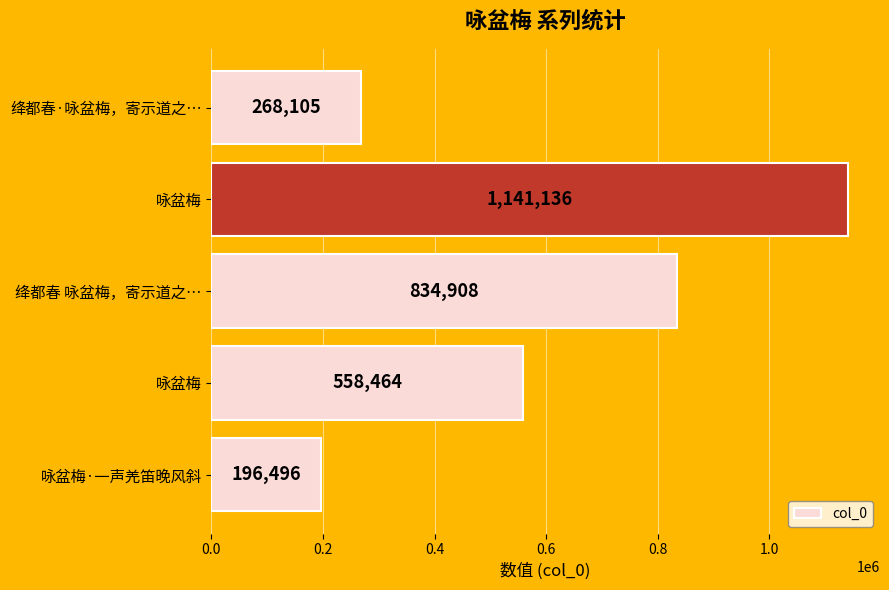

What is the difference between the second highest and second lowest values?

566803